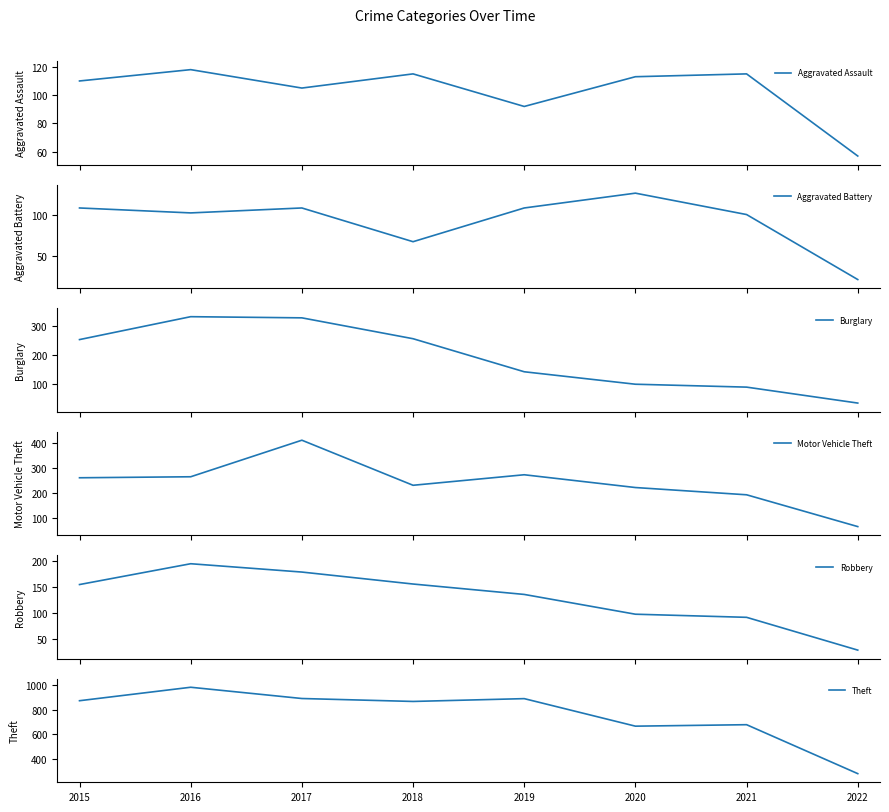

True or false: Motor Vehicle Theft has a value of 386 at 2019.

False